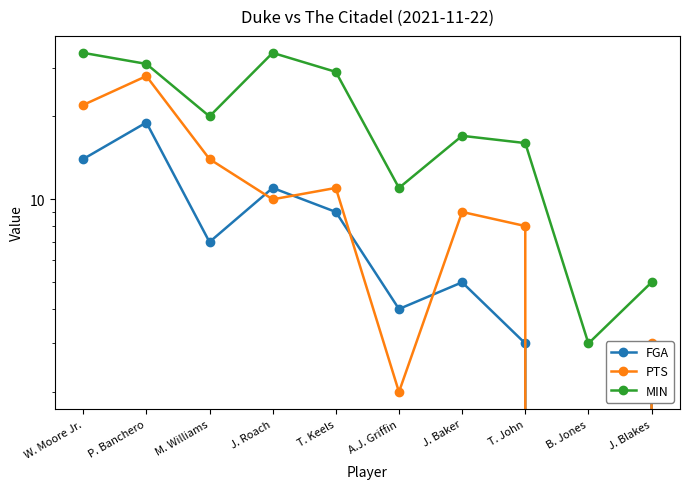

Where is FGA nearest to the value 9?

T. Keels